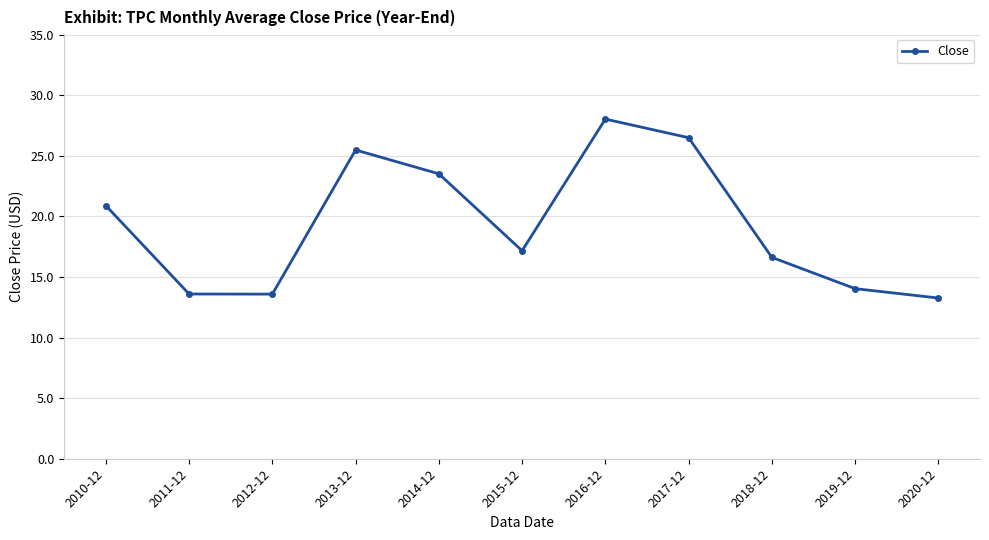

Reading left to right, what are all the values shown in this chart?

2010-12=20.9	2011-12=13.6	2012-12=13.6	2013-12=25.5	2014-12=23.5	2015-12=17.2	2016-12=28.0	2017-12=26.5	2018-12=16.6	2019-12=14.0	2020-12=13.3